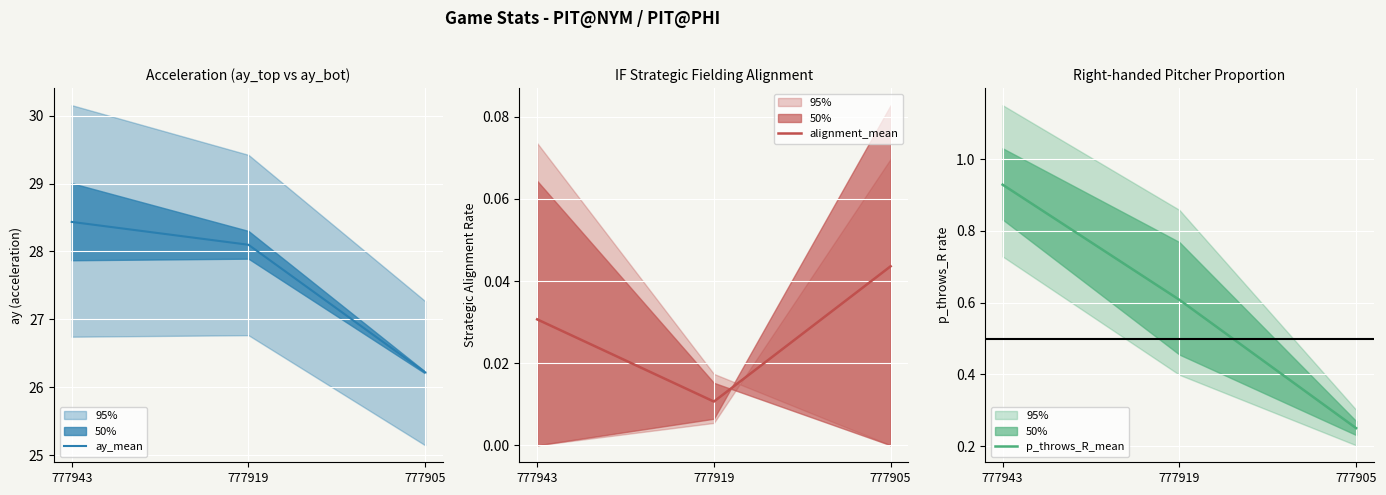

At which label is ay_mean closest to 27?

777905